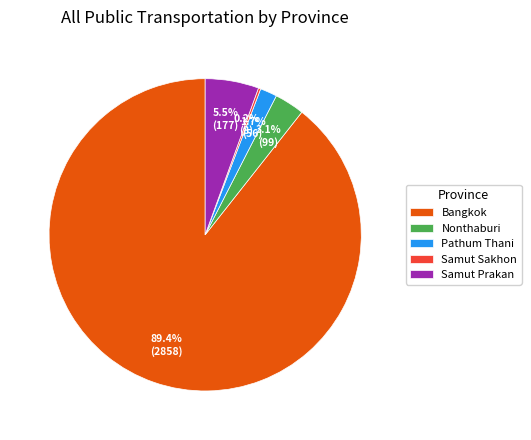

Approximately how many times larger is the value at Samut Prakan compared to Nonthaburi?

1.8